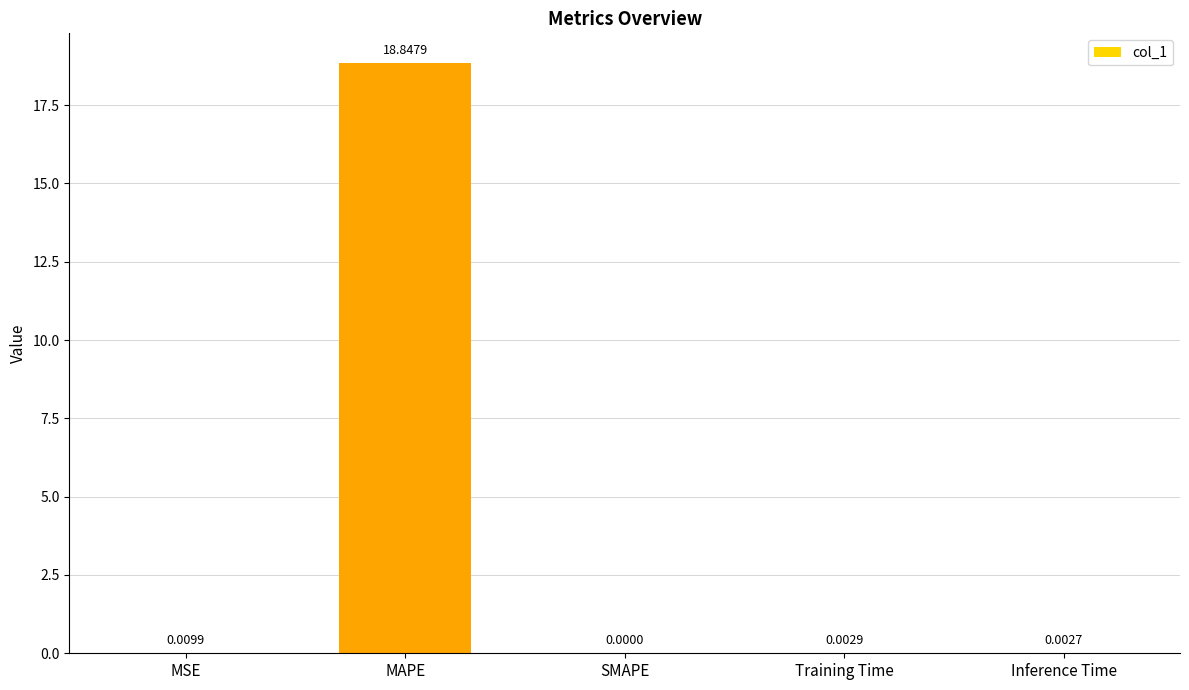

What is the sum of all values?

18.9